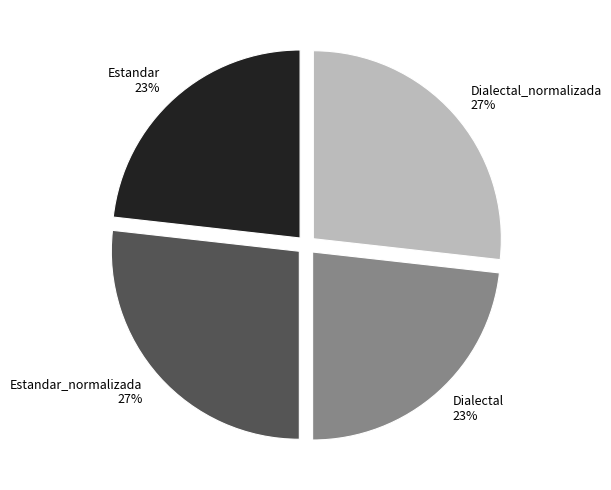

Does Estandar_normalizada 27% account for over 50% of the chart?

No